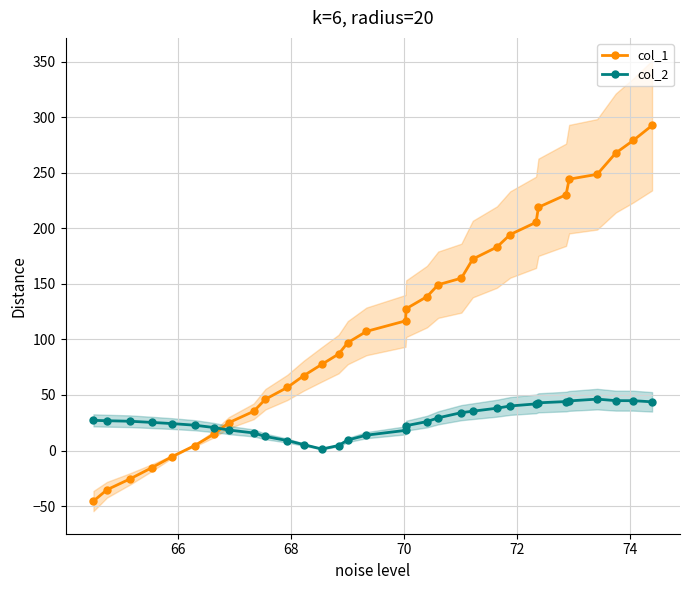

Which series has the largest total across all categories?

col_1